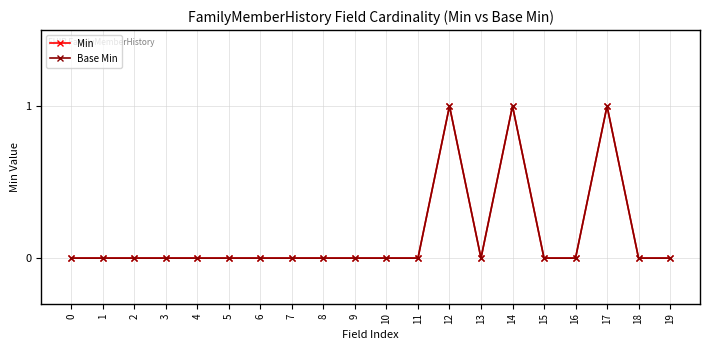

Does the chart have visible grid lines?

Yes